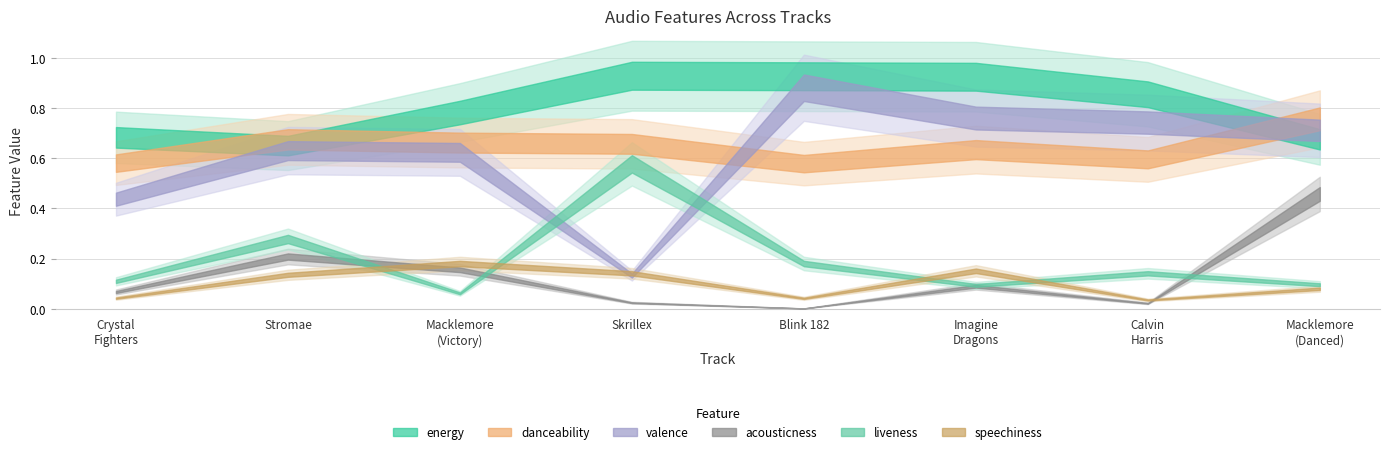

True or false: speechiness and energy intersect in this chart.

False